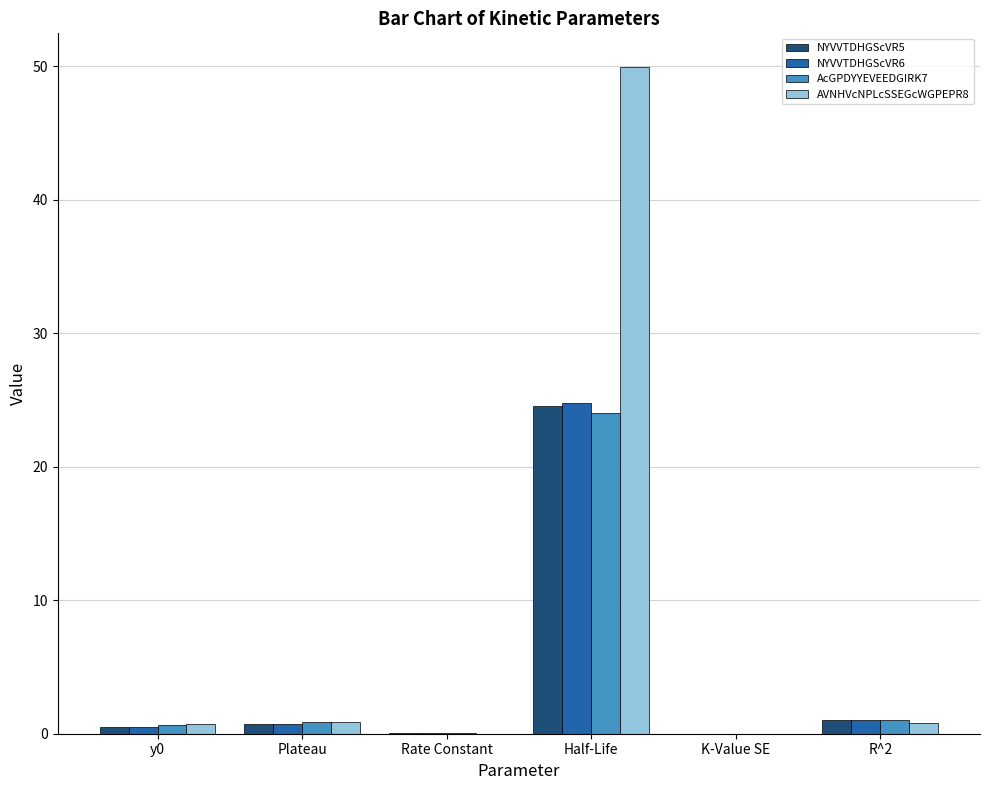

What are all the series names shown in the legend?

NYVVTDHGScVR5, NYVVTDHGScVR6, AcGPDYYEVEEDGIRK7, AVNHVcNPLcSSEGcWGPEPR8